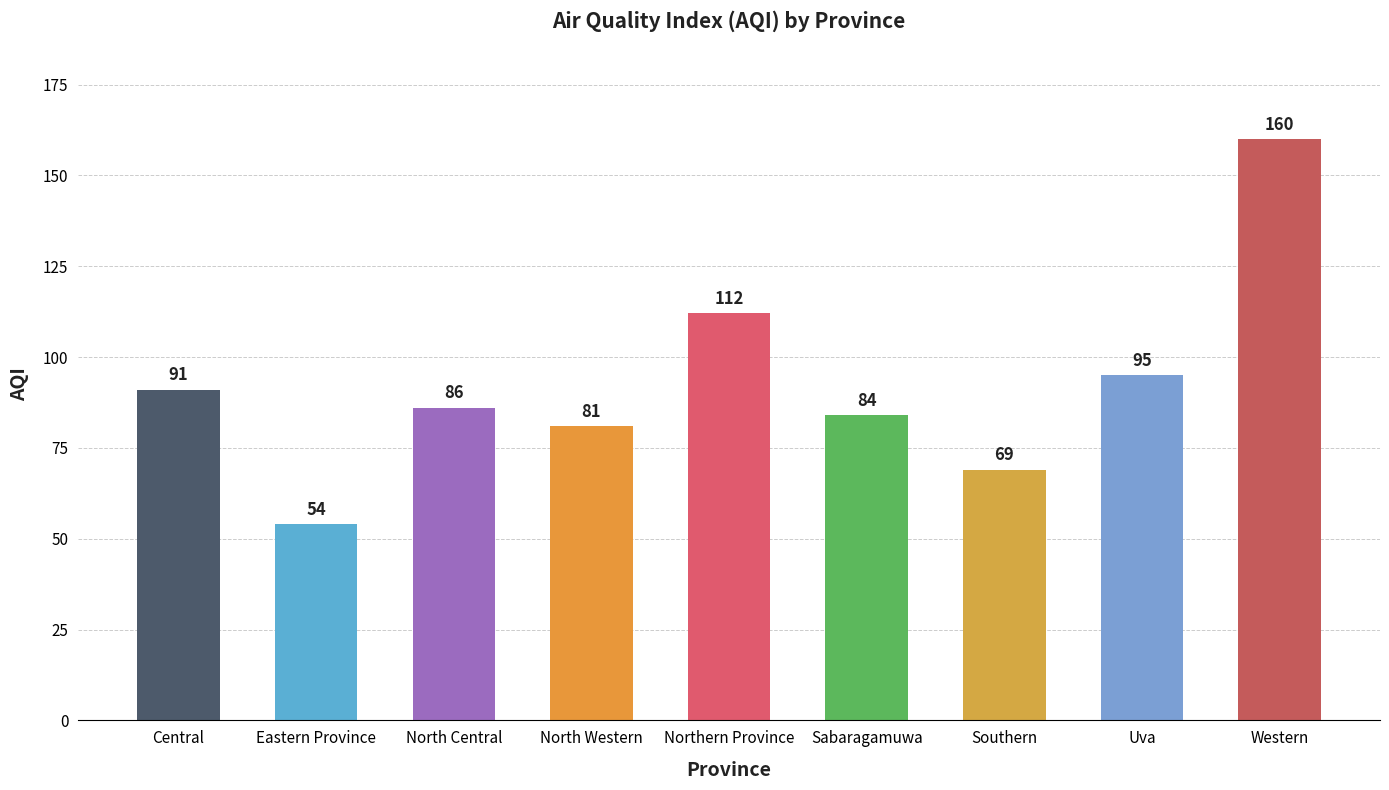

Rank the categories by value from highest to lowest.

Western, Northern Province, Uva, Central, North Central, Sabaragamuwa, North Western, Southern, Eastern Province